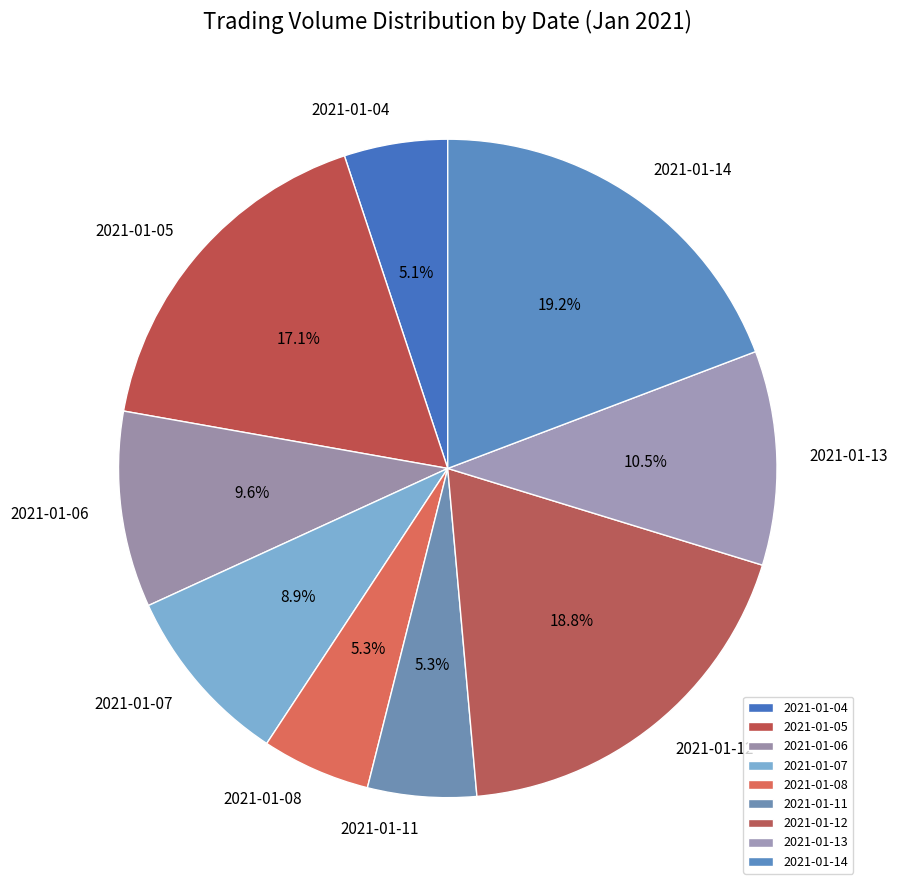

To the nearest percent, what is the difference between the largest and smallest slice percentages?

14%